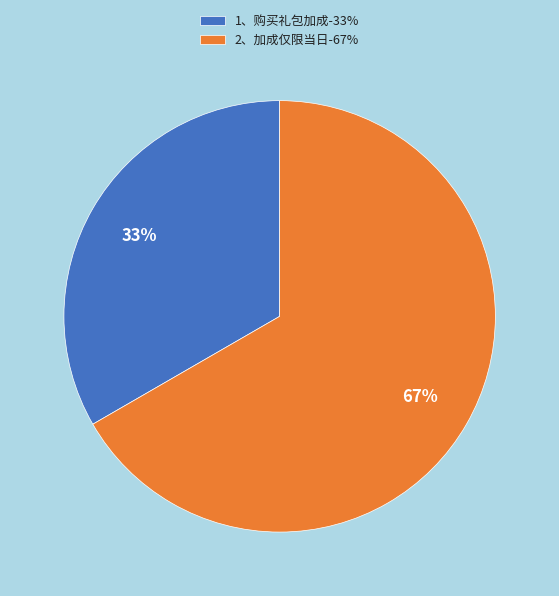

Which category has the smallest portion of the pie?

1、购买礼包加成-33%